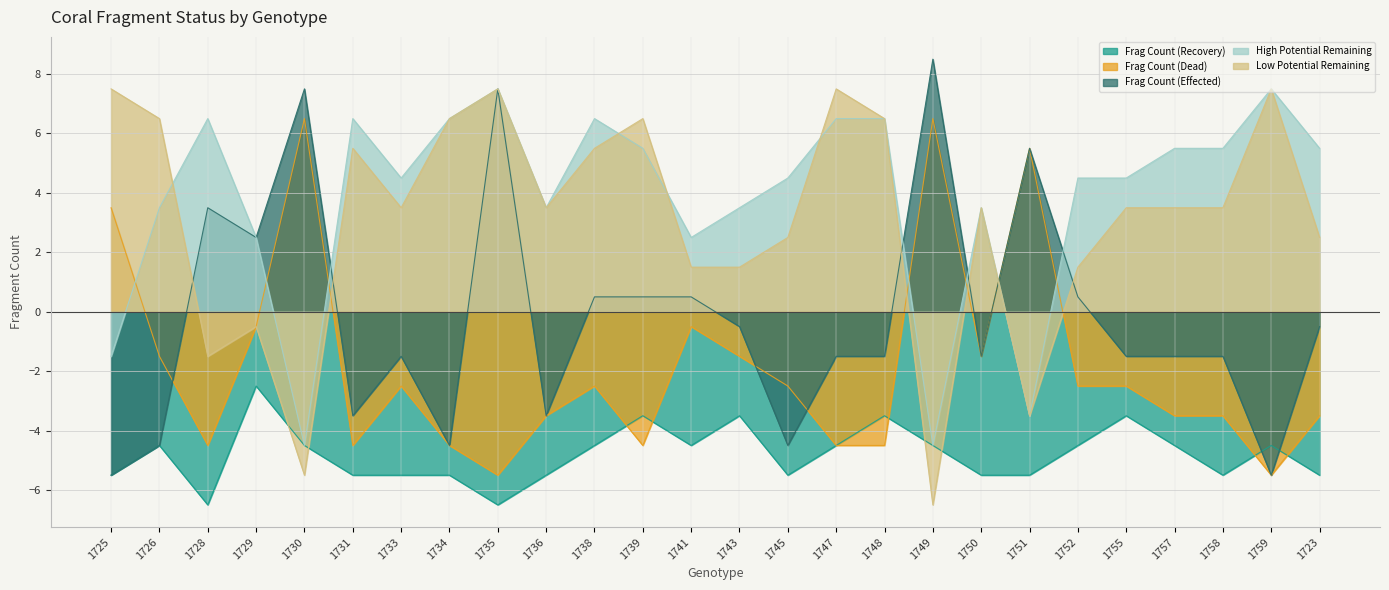

Rank the series by their maximum value, from lowest to highest.

Frag Count (Recovery), Frag Count (Dead), High Potential Remaining, Low Potential Remaining, Frag Count (Effected)